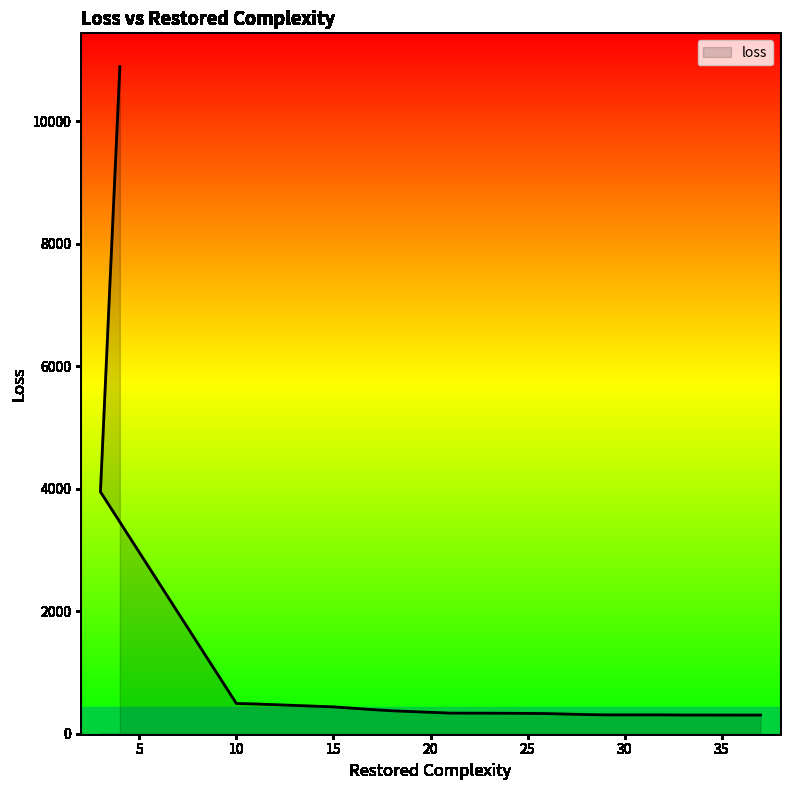

What is the approximate value at 10?

494.0